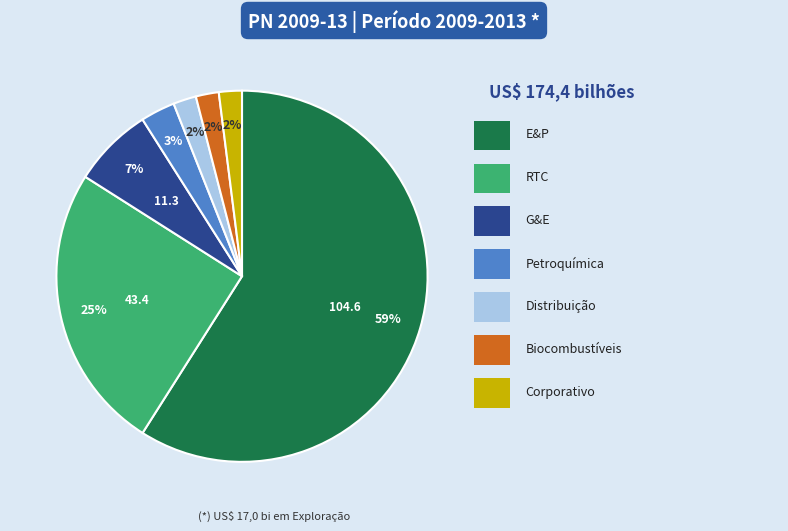

Is there a majority slice in this chart?

Yes